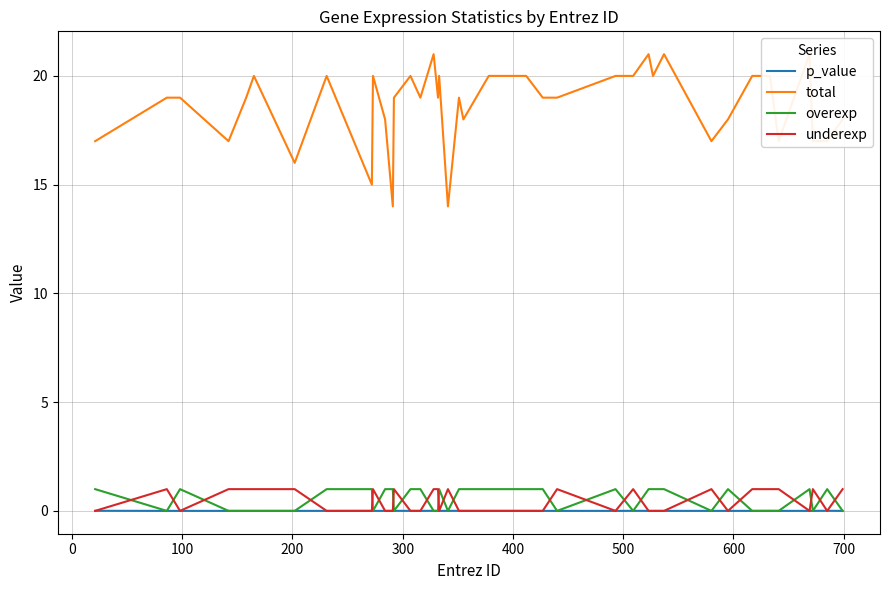

Which series has the largest range (max minus min)?

total